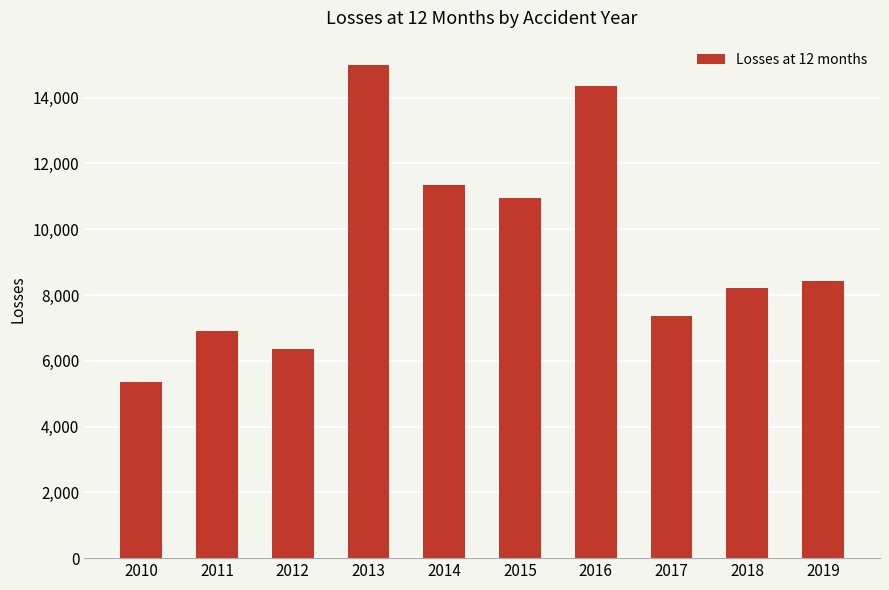

Count the number of values greater than 8413.

5